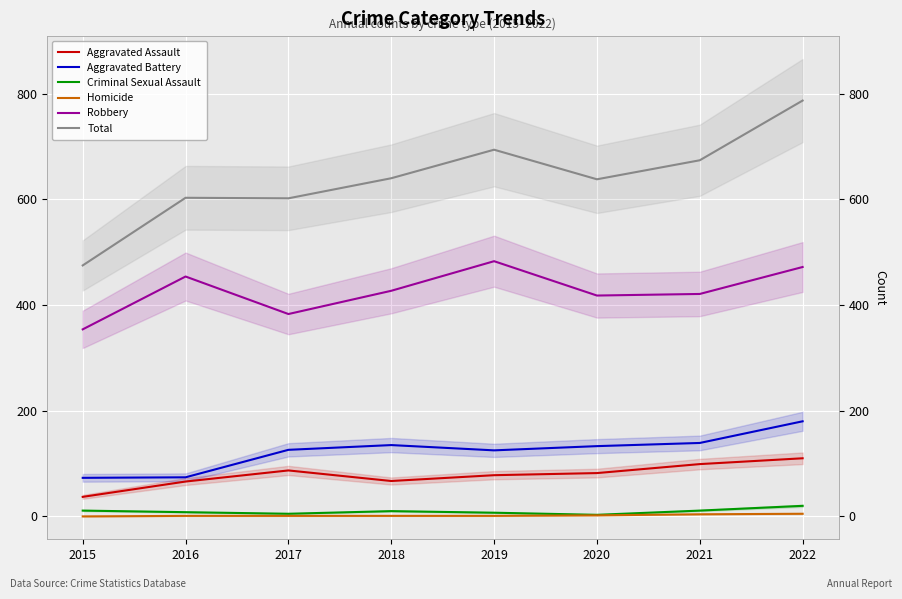

In Total, how many points are lower than both neighbors (excluding endpoints)?

2